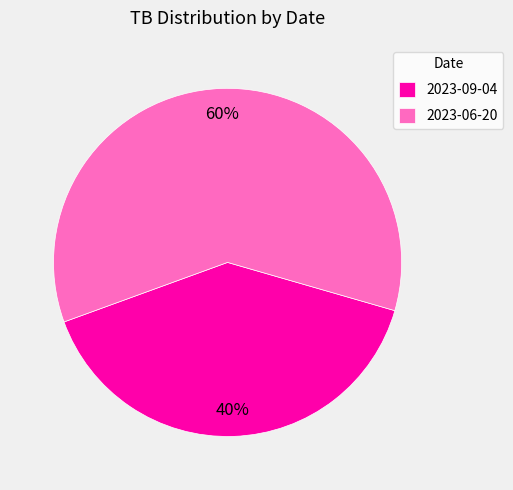

What percentage is the 2023-06-20 slice, to the nearest percent?

60%